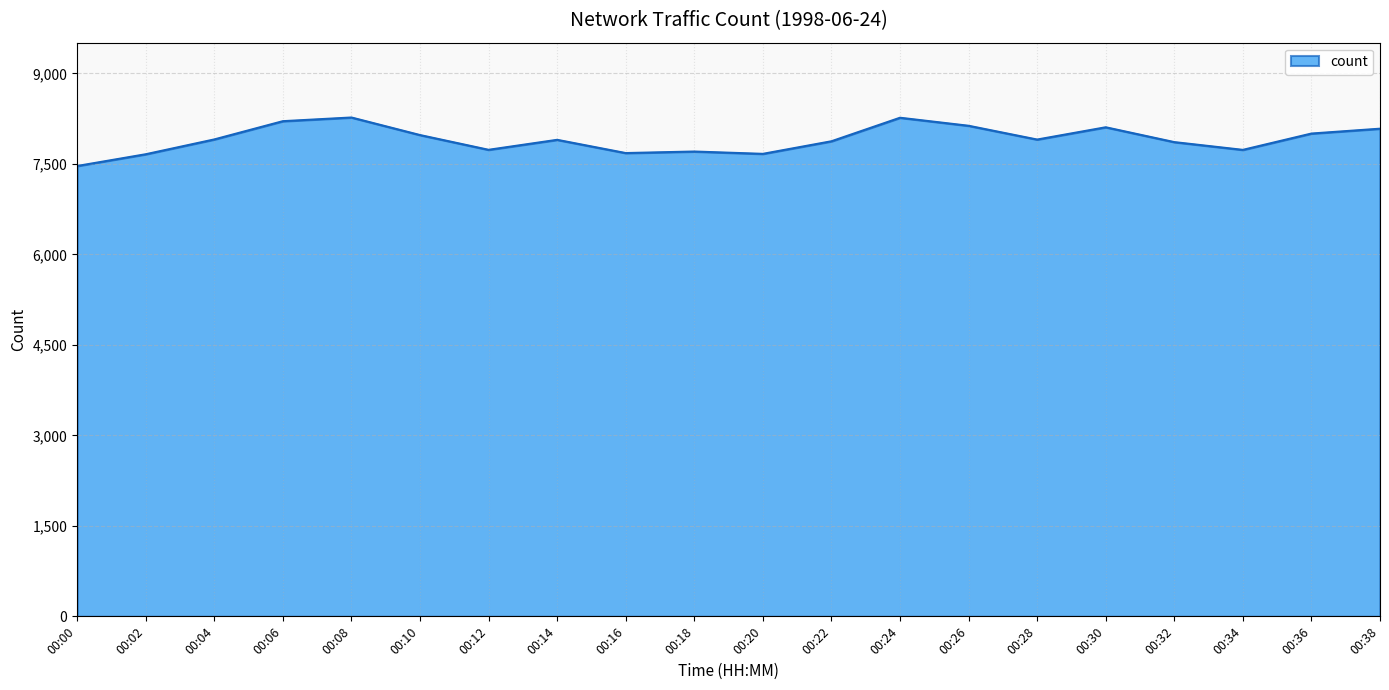

What is the approximate value at 00:12?

7733.5